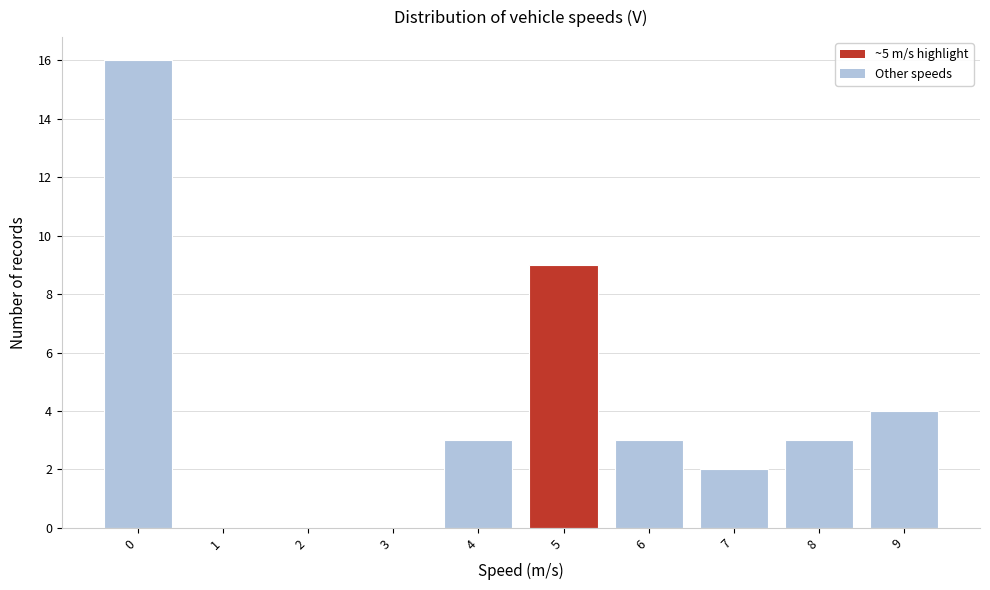

Reading left to right, transcribe all the data shown in this chart.

0=16	1=0	2=0	3=0	4=3	5=9	6=3	7=2	8=3	9=4